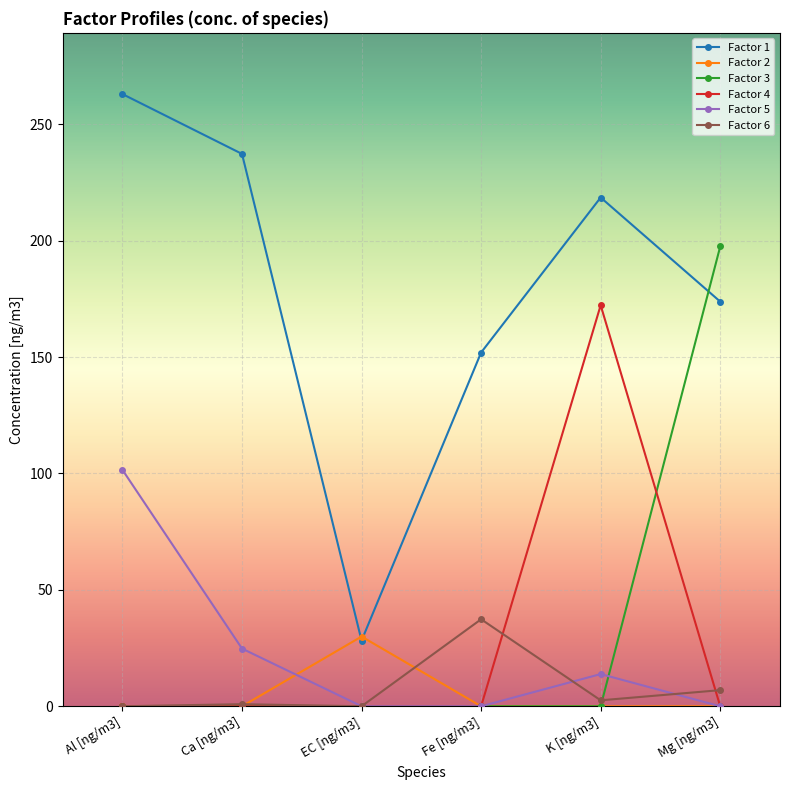

What is the sum of the Factor 1 values at Fe [ng/m3] and Al [ng/m3]?

414.9